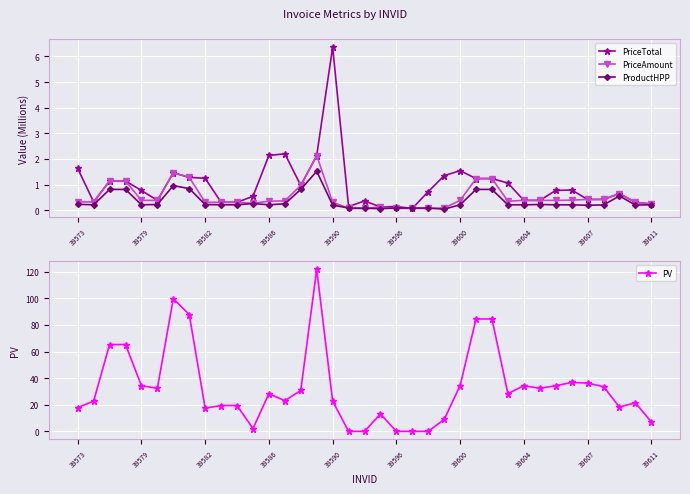

True or false: PriceAmount has a value of 0.4 at 39604.

True